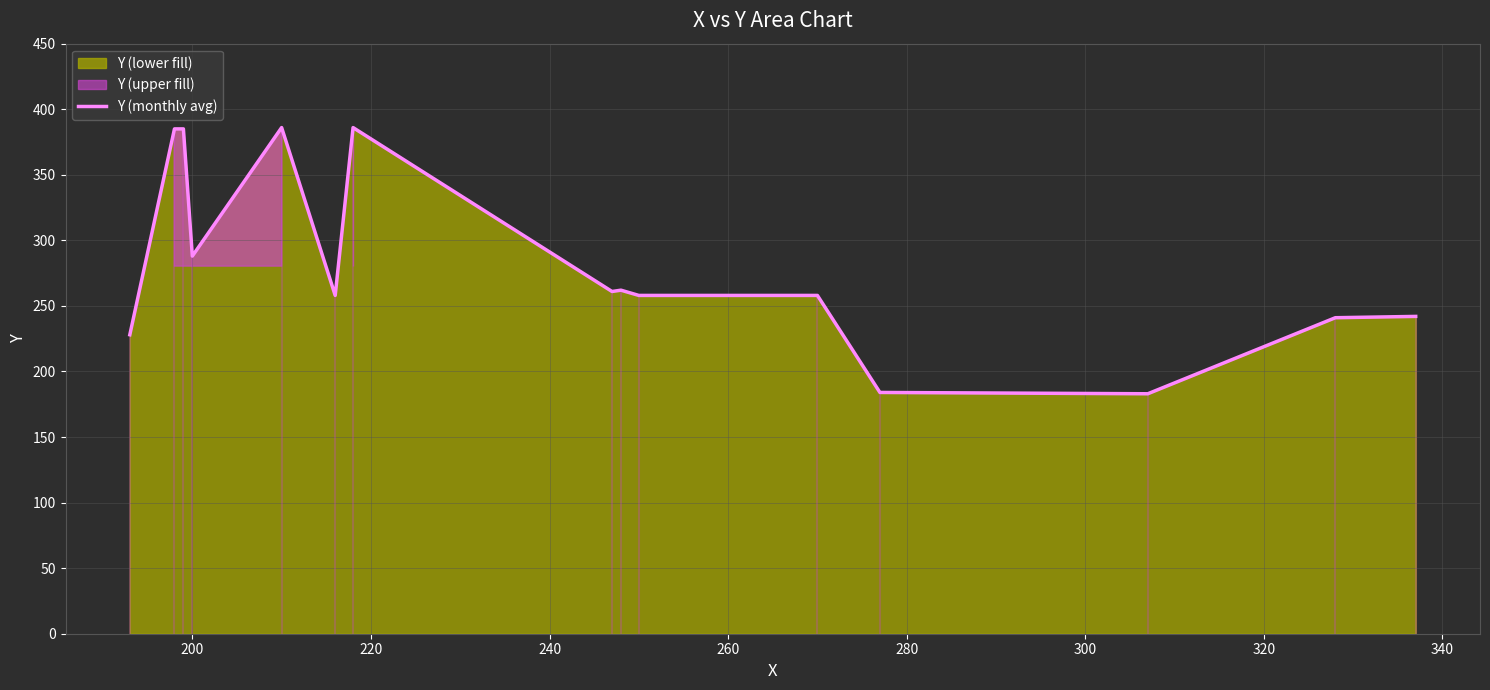

What is the highest value of the Y (monthly avg) series?

386